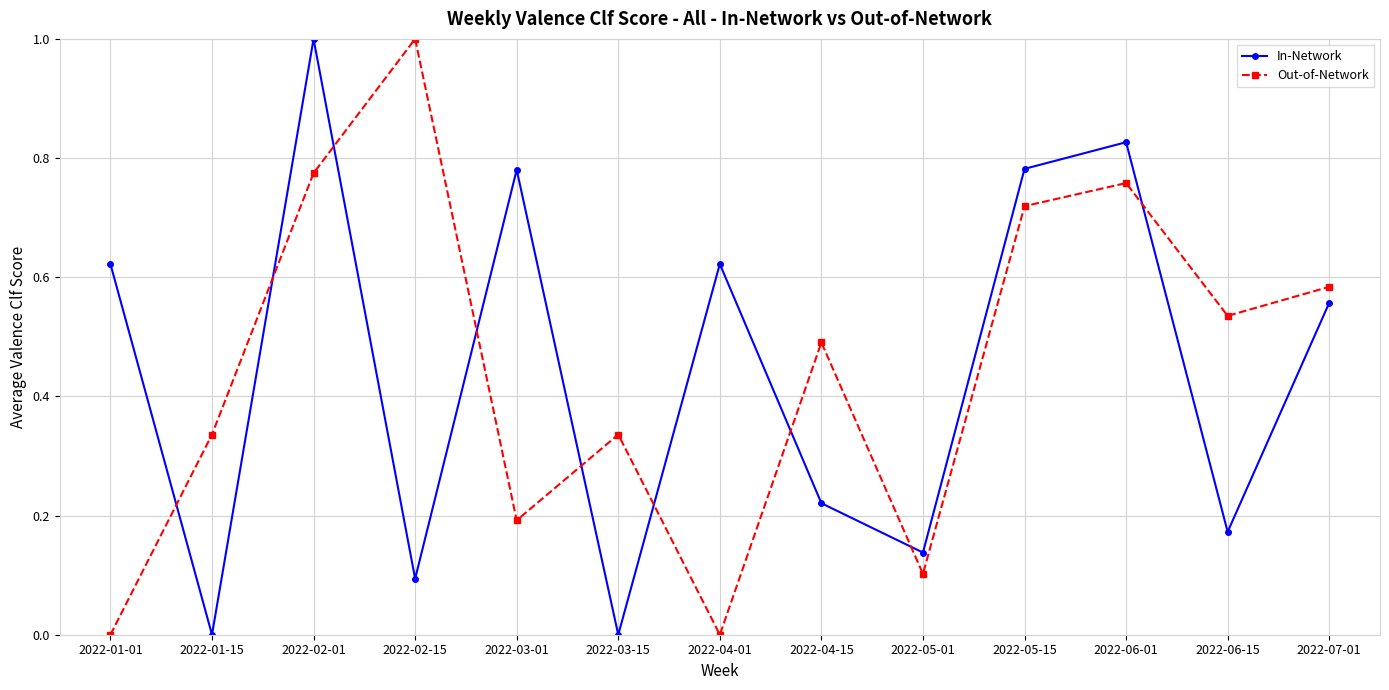

How many data points does each series have?

13